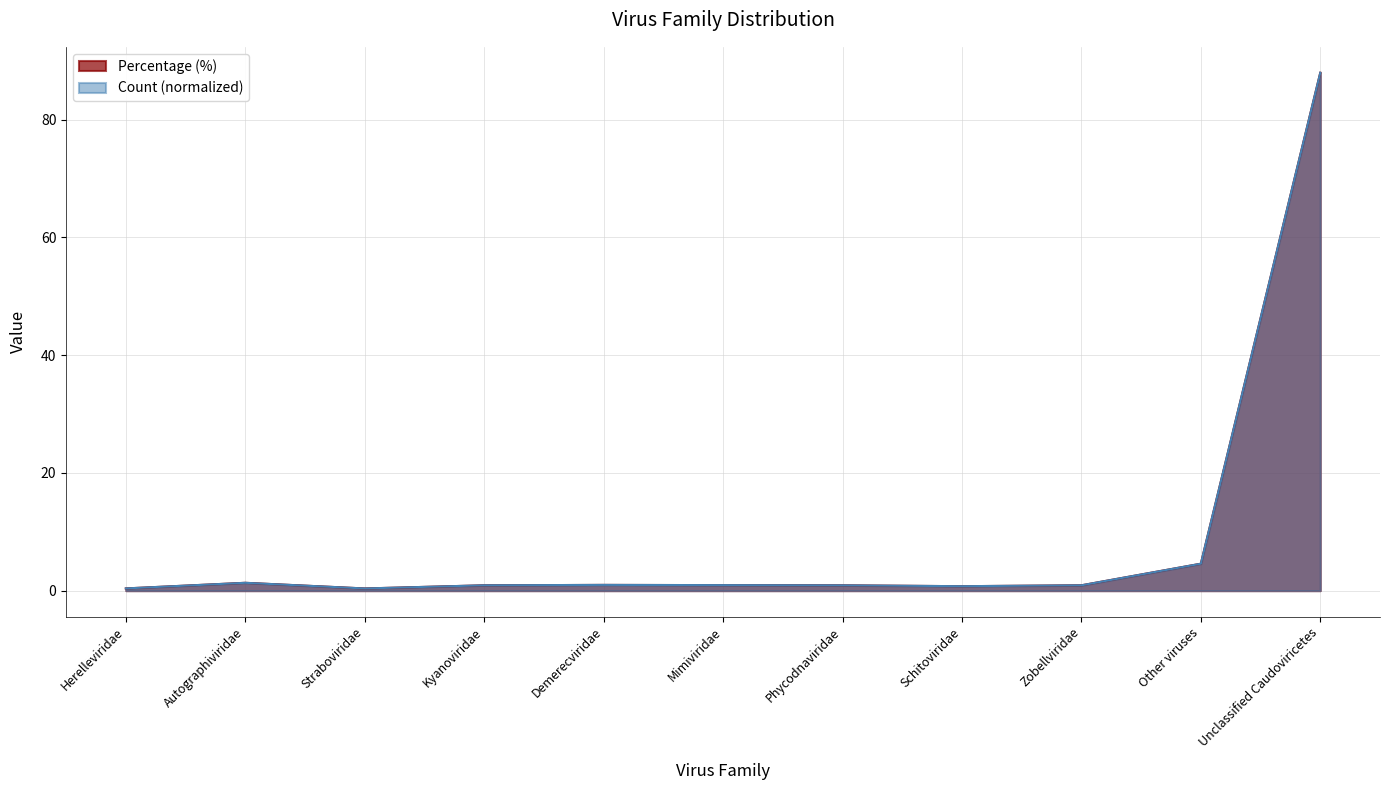

How many interior local valleys does the Percentage series have?

2